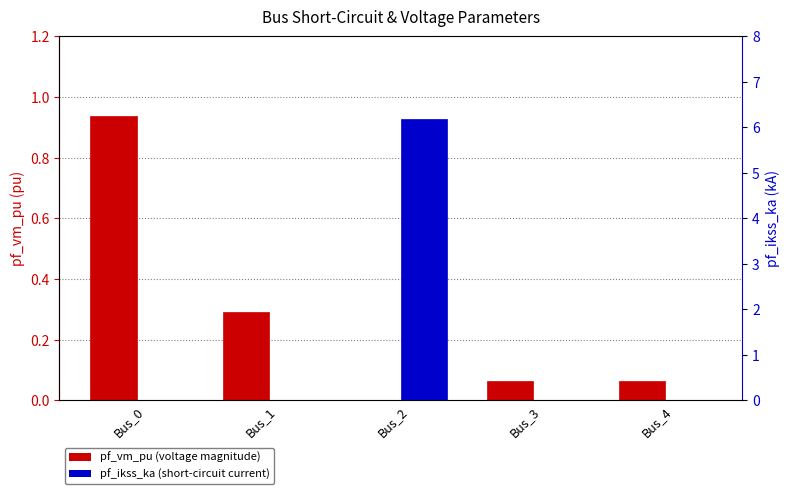

Rank the series by their average value, from highest to lowest.

pf_ikss_ka, pf_vm_pu